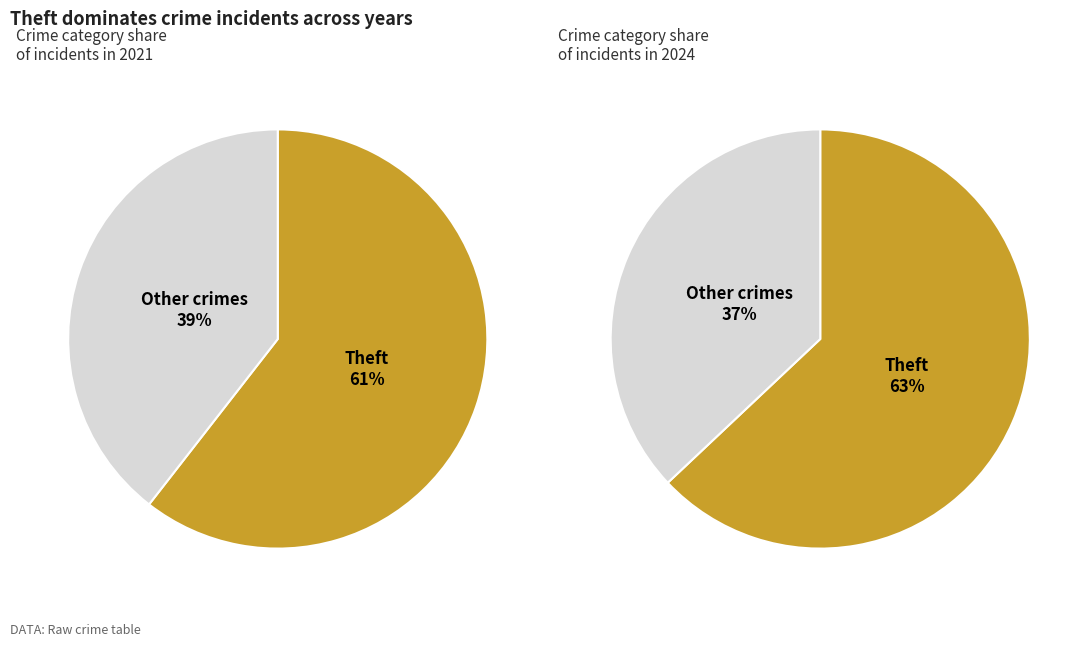

Is there a majority slice in this chart?

Yes